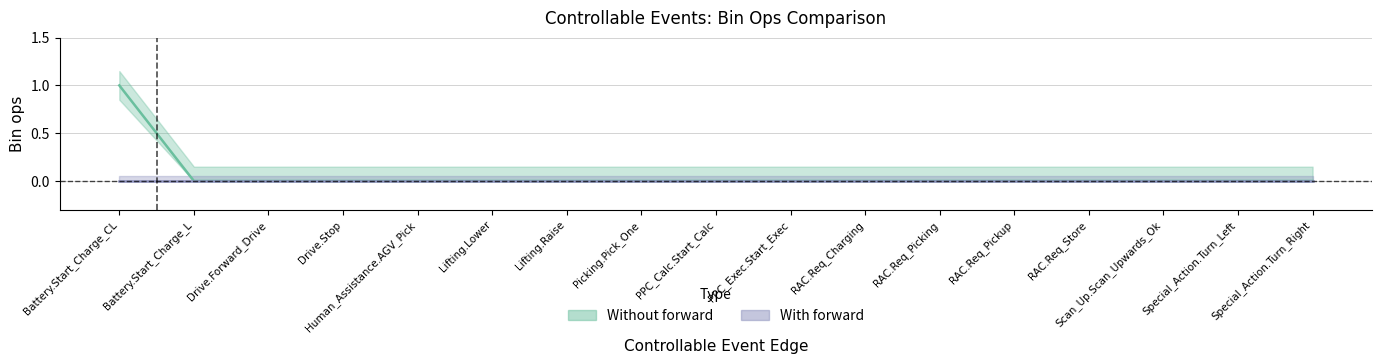

How many values are above zero?

1